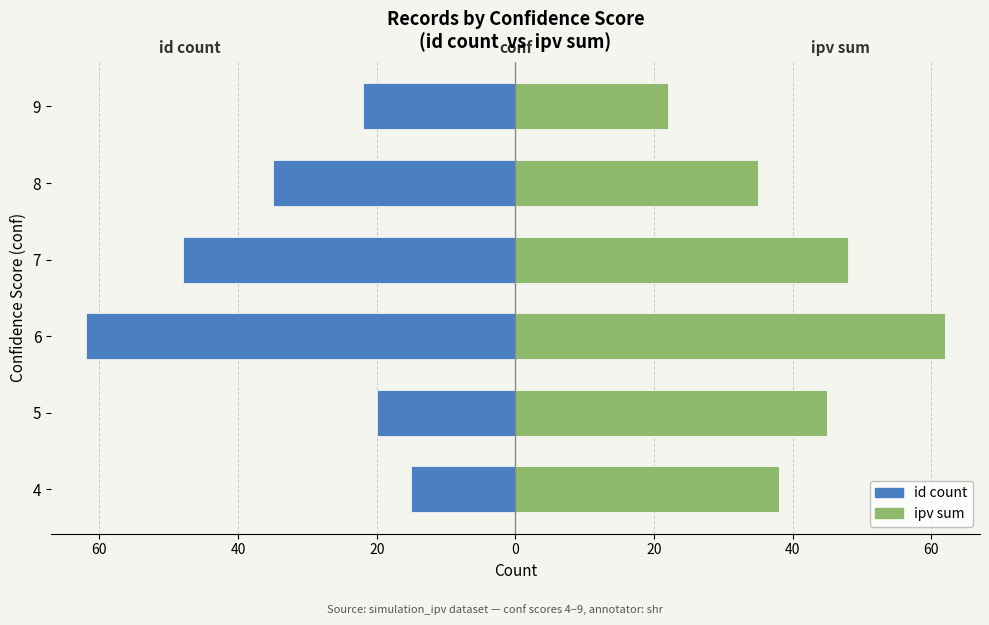

Which series has the widest spread of values?

id count